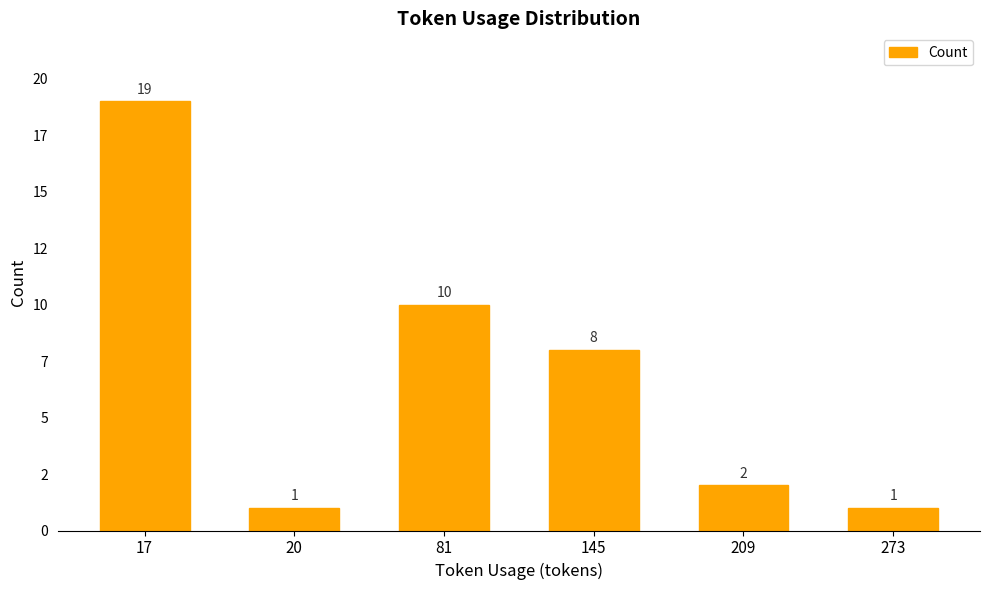

At which label does the data first exceed 8?

17